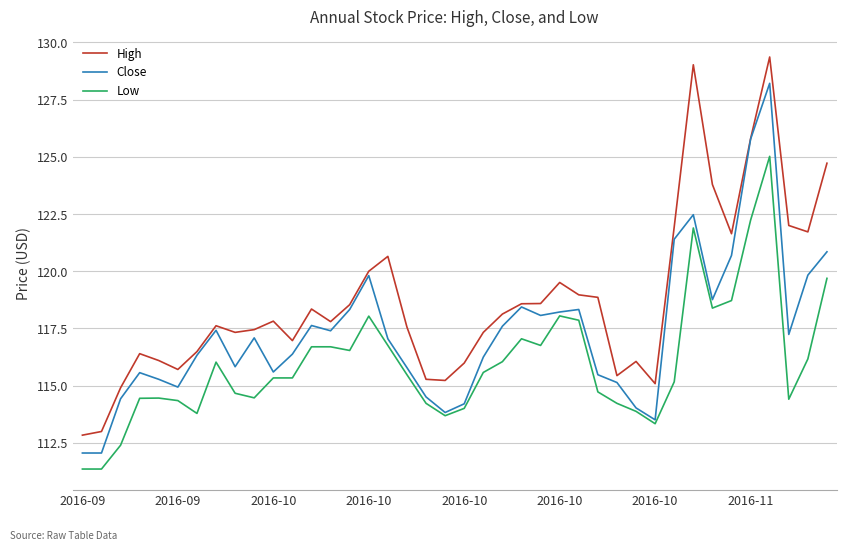

How many lines are shown in the chart?

3